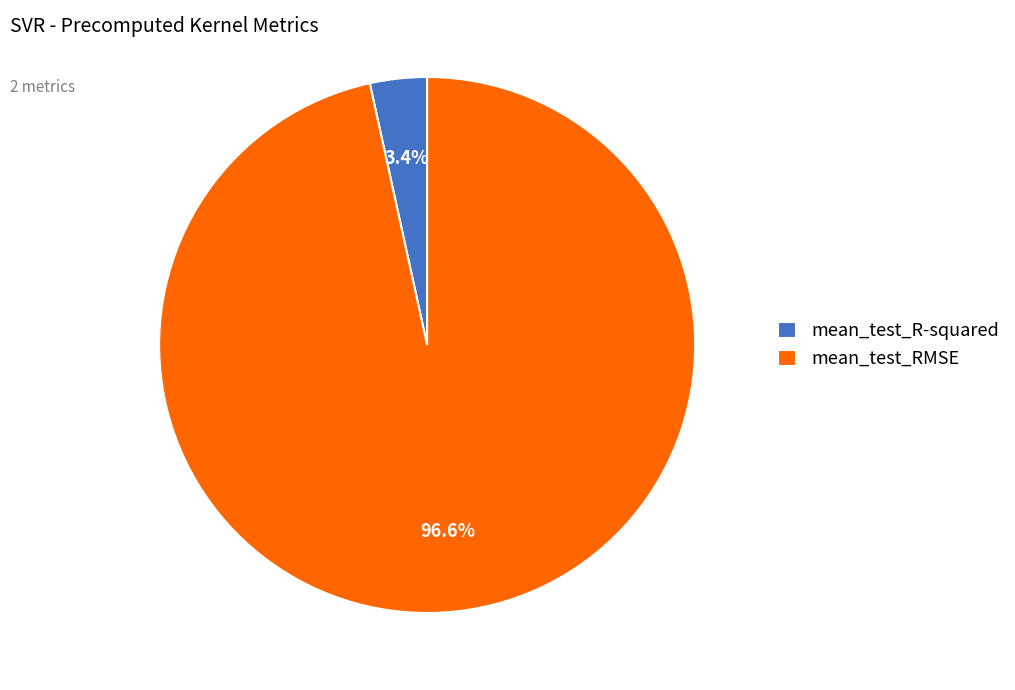

What percentage do mean_test_R-squared and mean_test_RMSE together represent?

100.0%